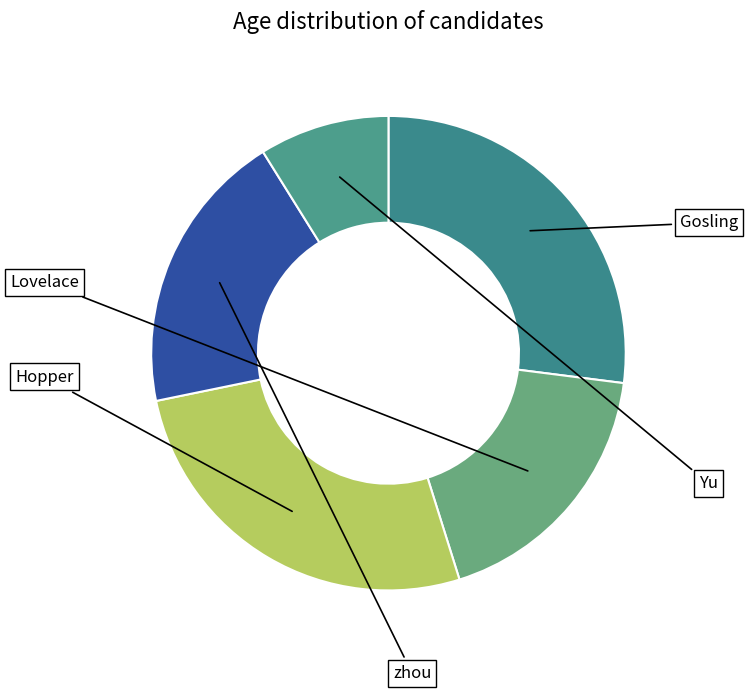

How many segments does this pie chart have?

5